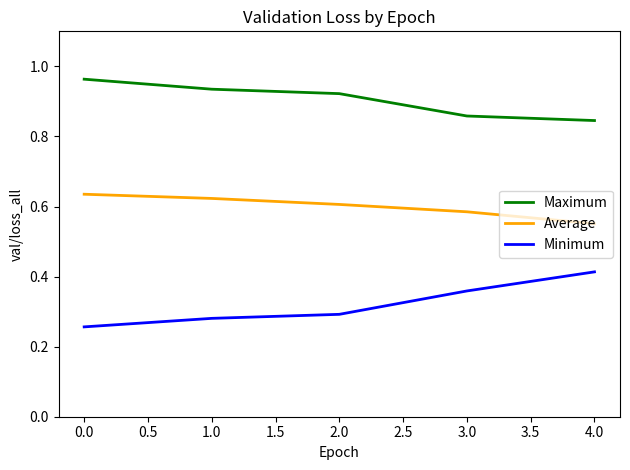

Where is Average nearest to the value 0?

4.0